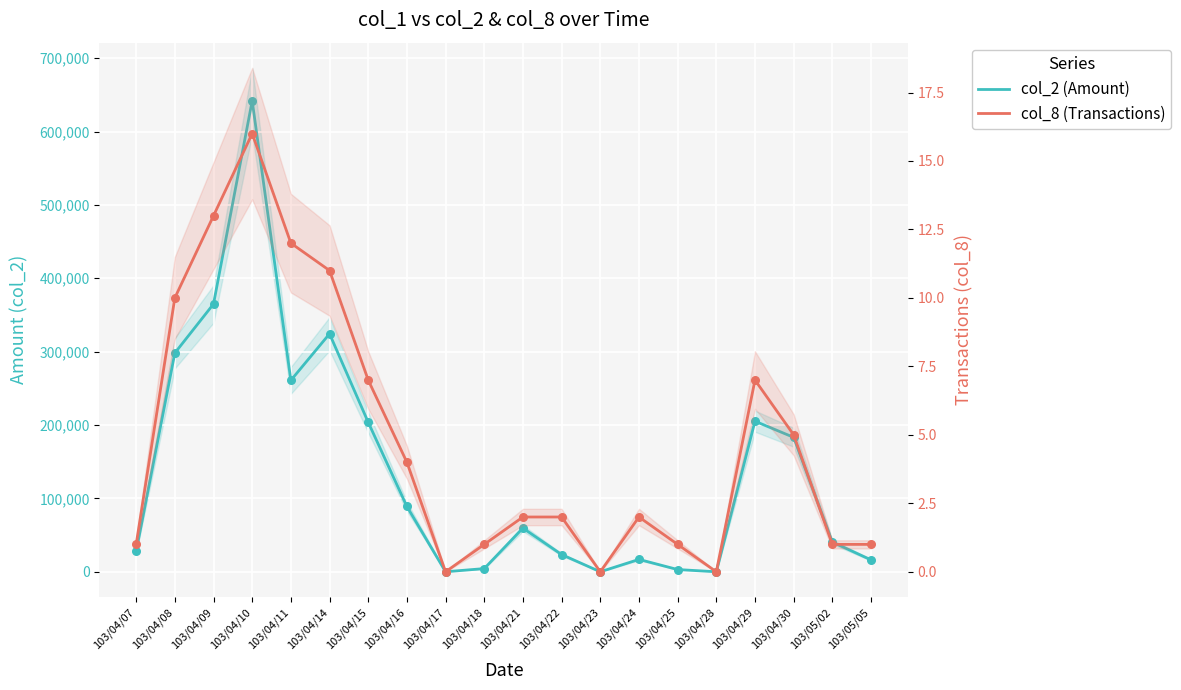

Which series has the largest total across all categories?

col_2 (Amount)